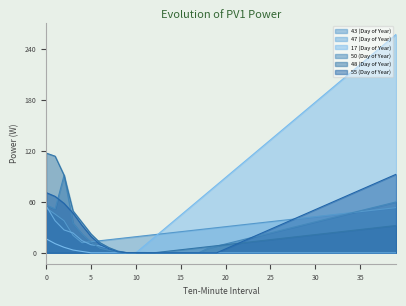

Where is the first local minimum for 43 (Day of Year)?

4